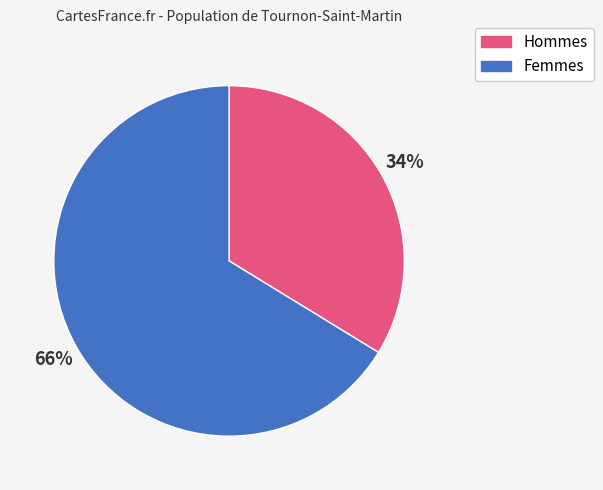

Is there a majority slice in this chart?

Yes